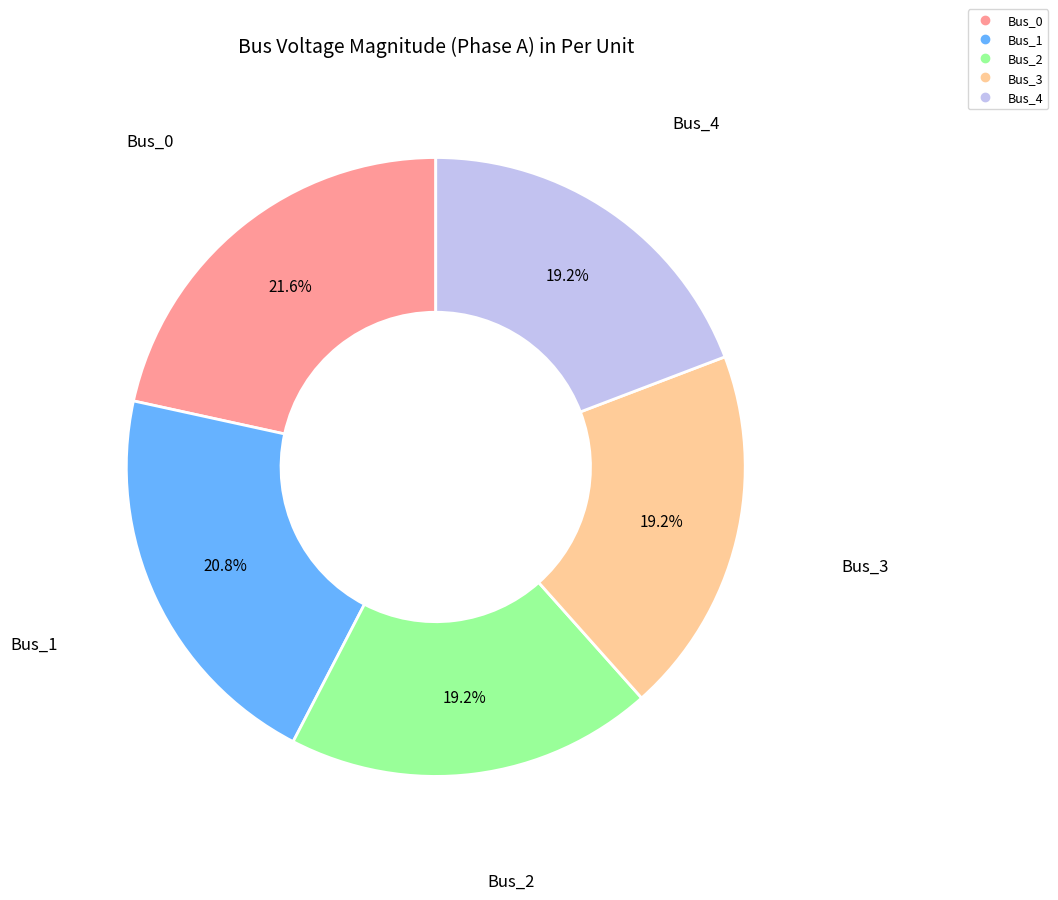

What portion of the pie excludes Bus_2?

80.8%